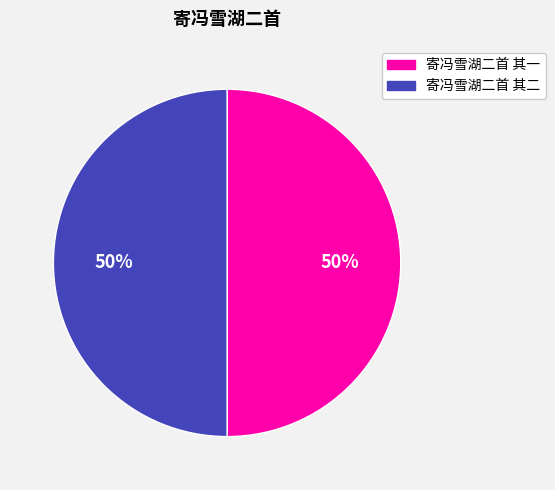

True or false: 寄冯雪湖二首 其一 accounts for 38% of the total.

False